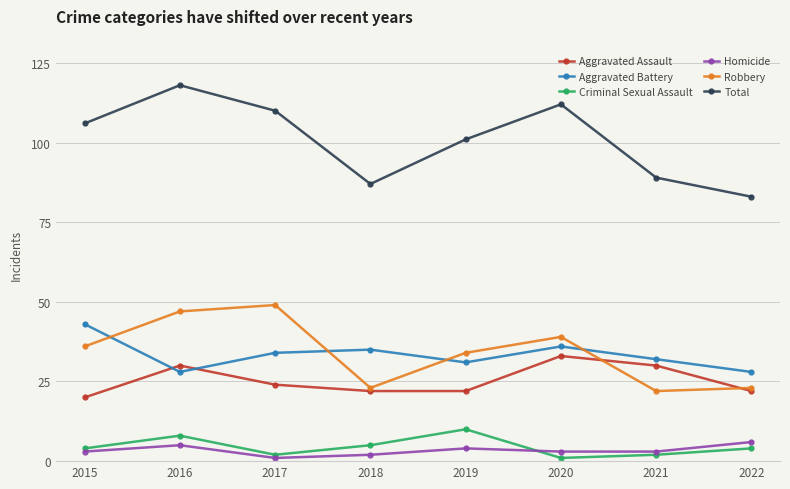

What is the difference between the highest and lowest values at 2018?

85